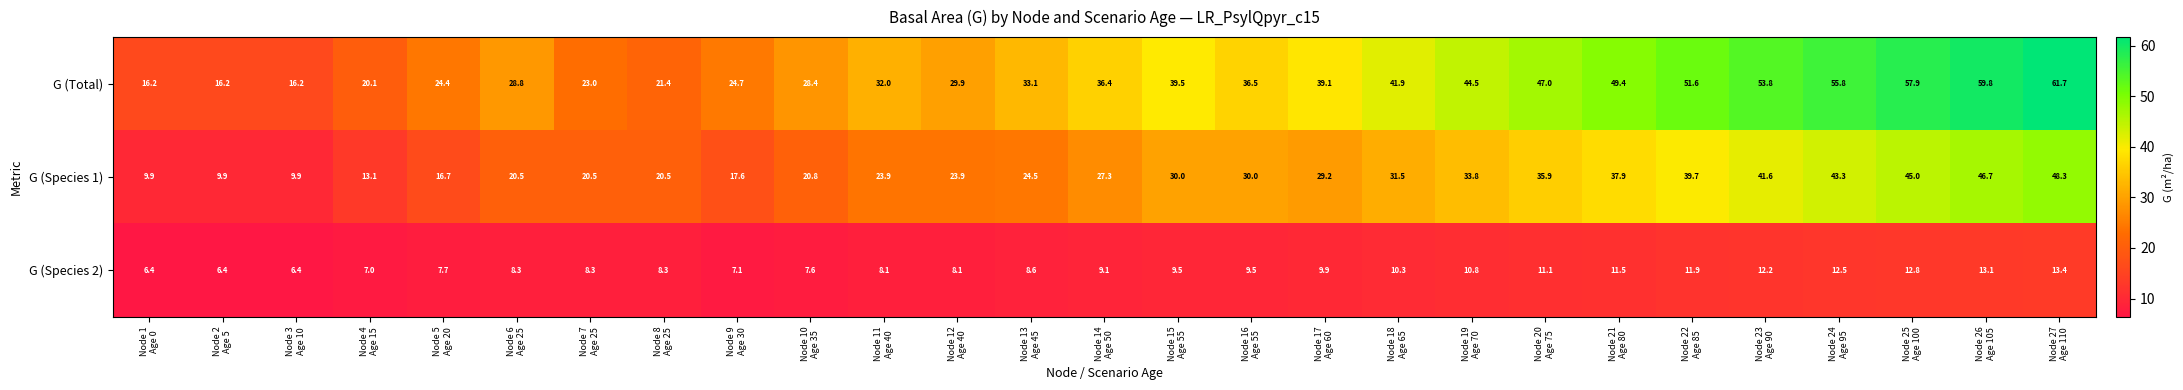

How many distinct data groups are displayed?

3